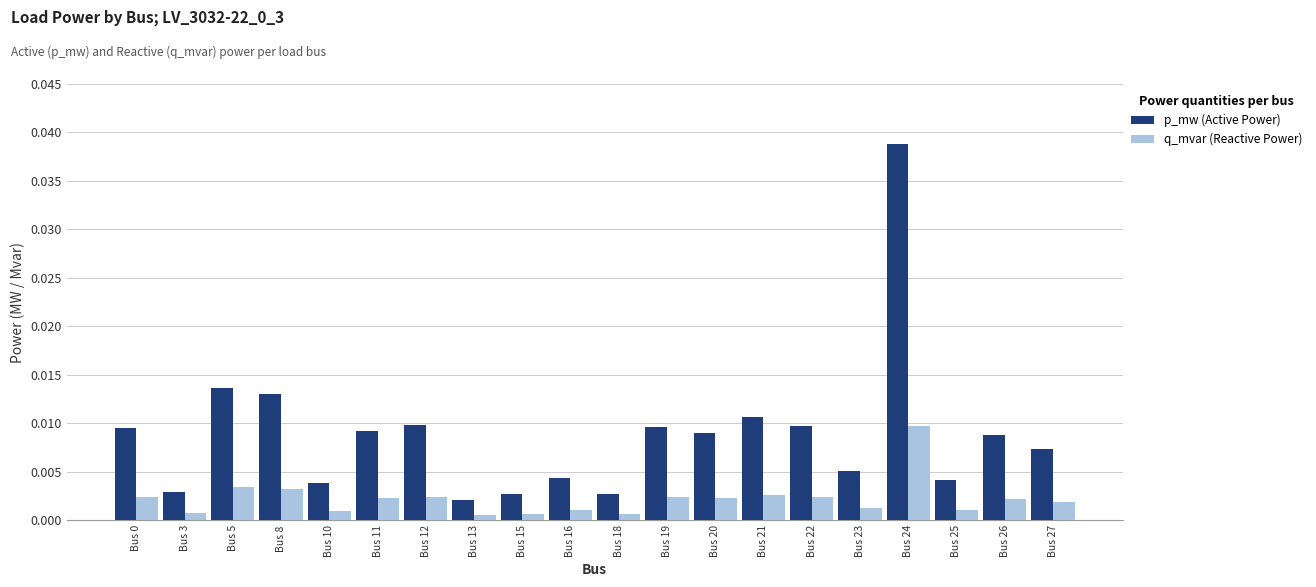

Which series has the largest range (max minus min)?

p_mw (Active Power)